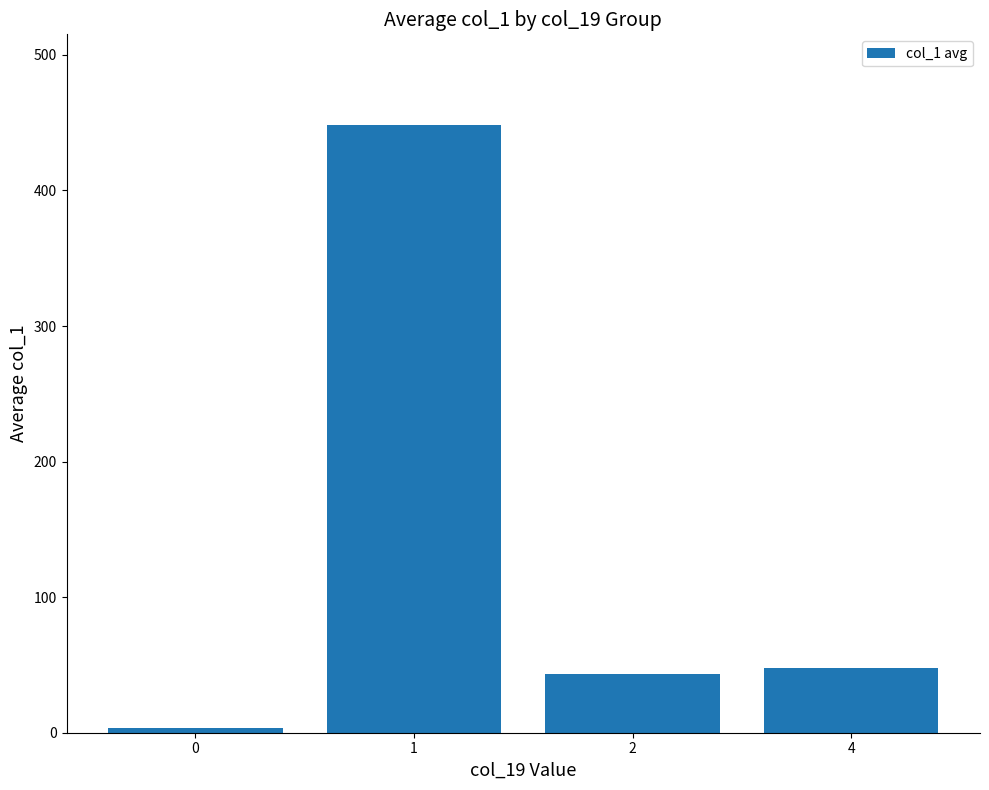

What is the sum of the values at 0 and 1?

451.6